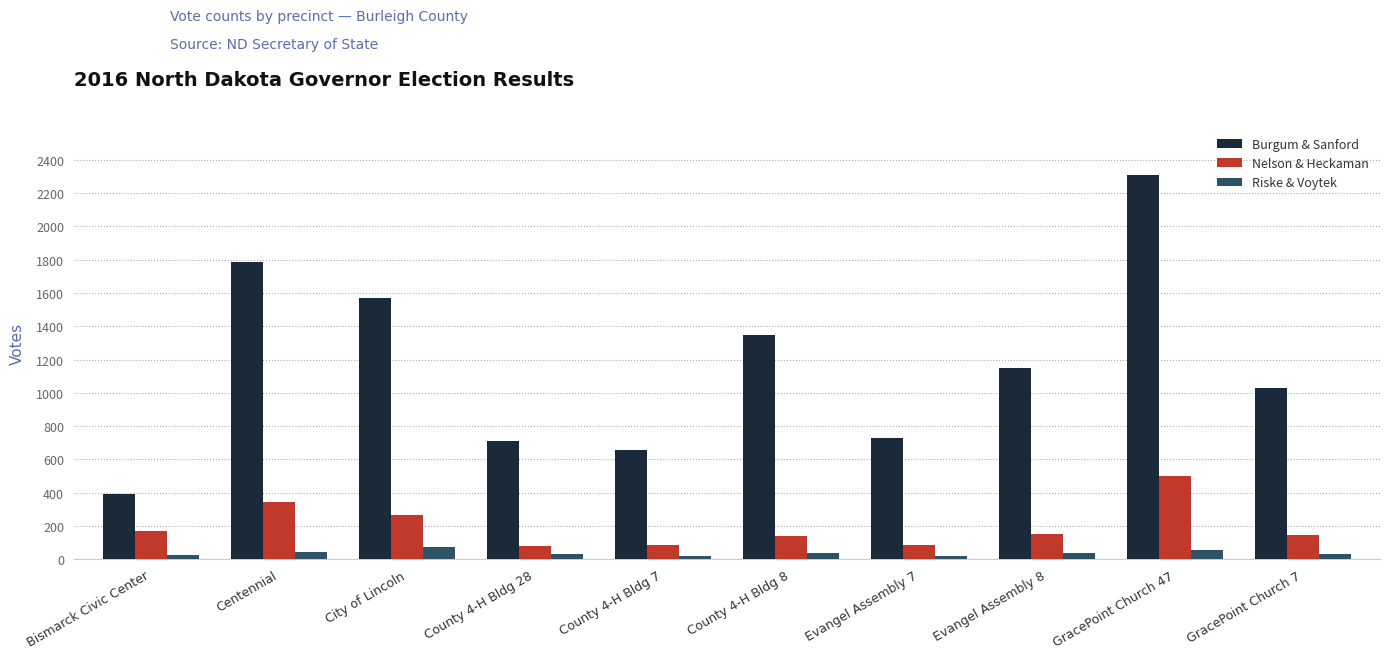

How many values in the Nelson & Heckaman series are below 148?

5